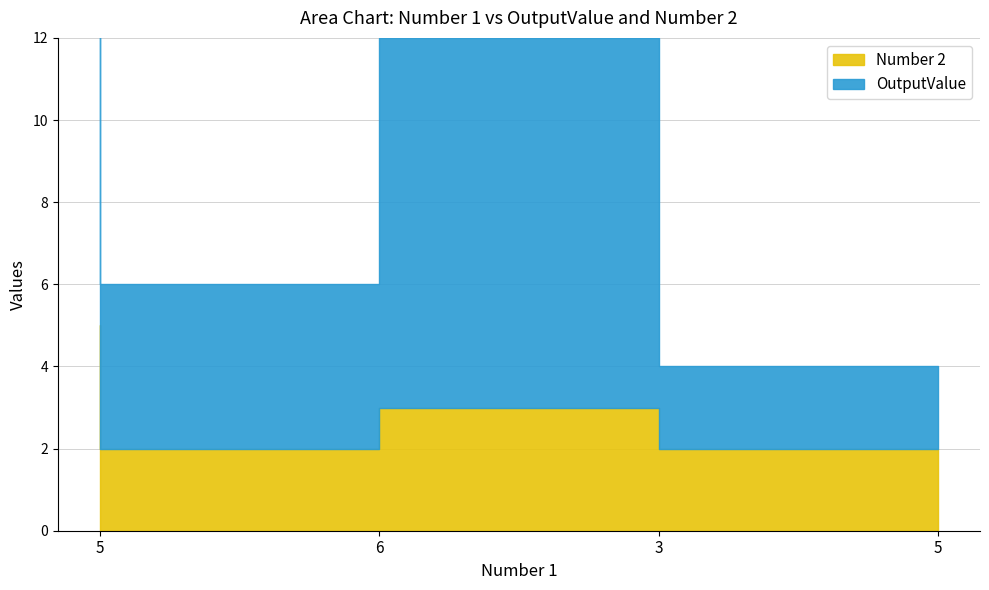

Read the Number 2 value at 3.

3